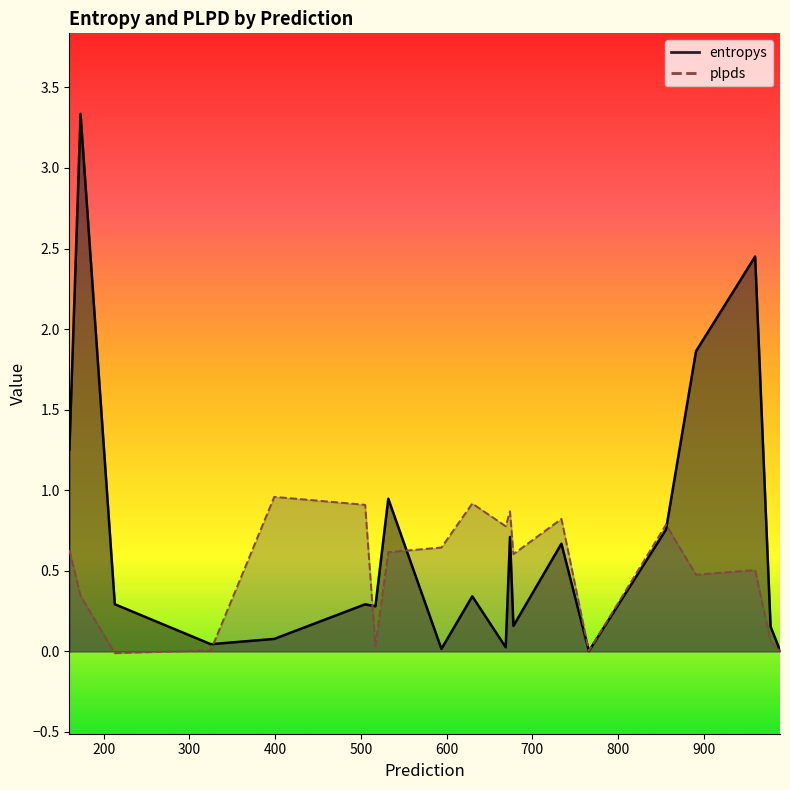

Which series changed the most between 630 and 532?

entropys